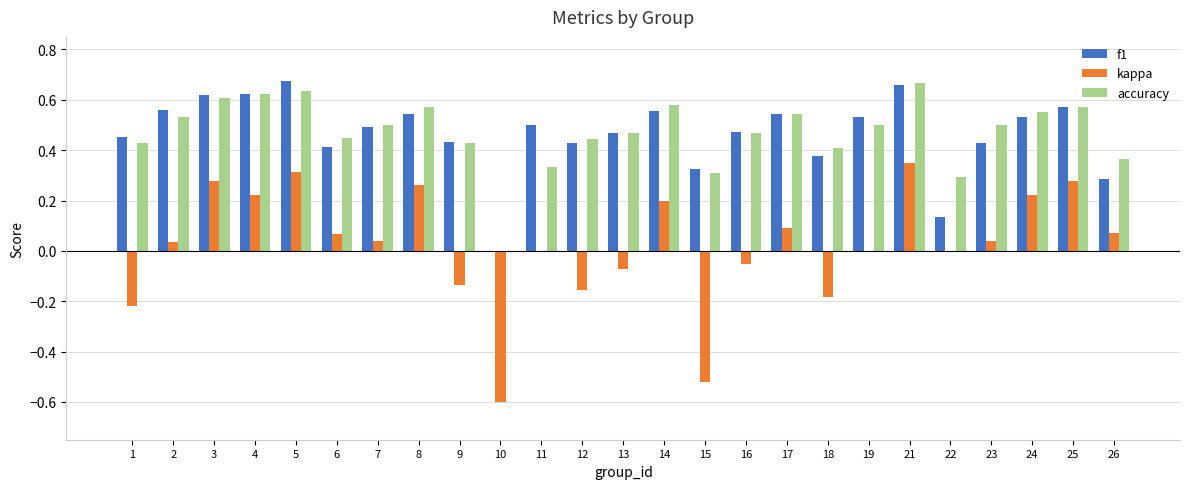

Between 1 and 4, which series saw the biggest shift?

kappa